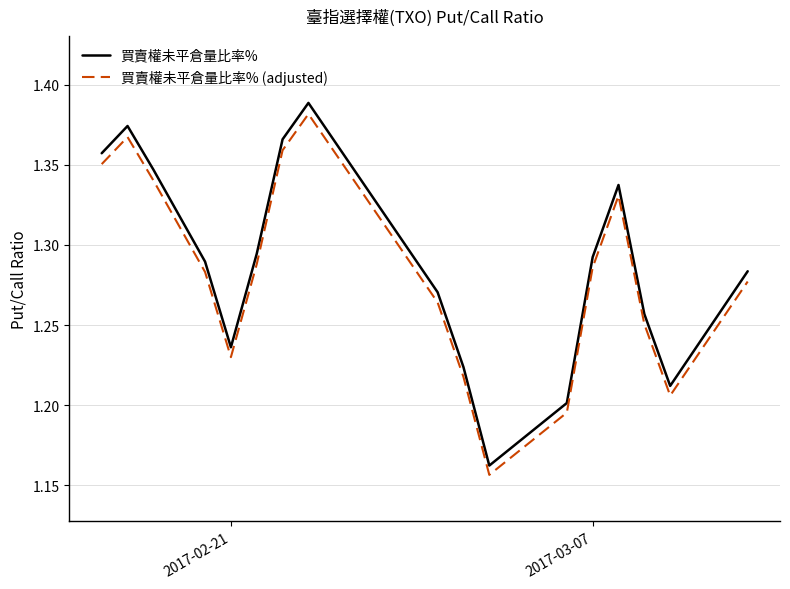

Which series has the largest range (max minus min)?

買賣權未平倉量比率%